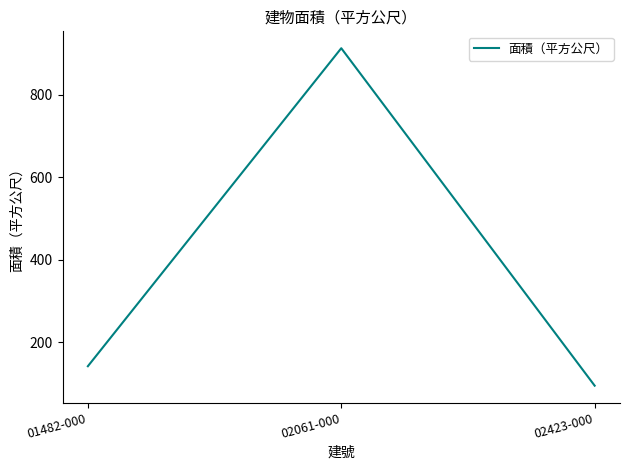

Which category has the lowest value across all series?

02423-000